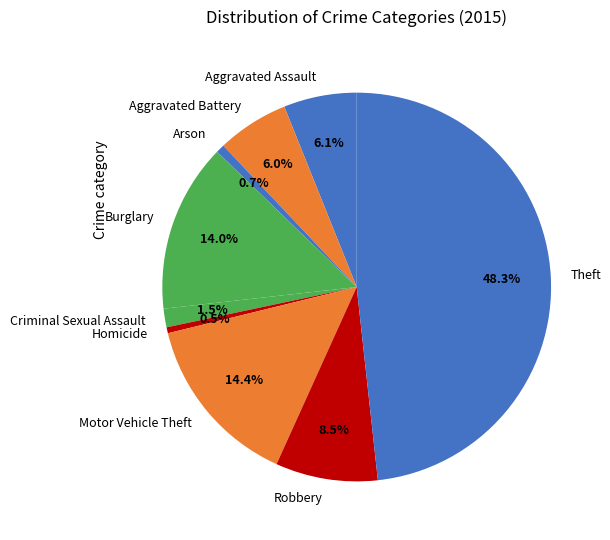

Does any single category account for the majority?

No